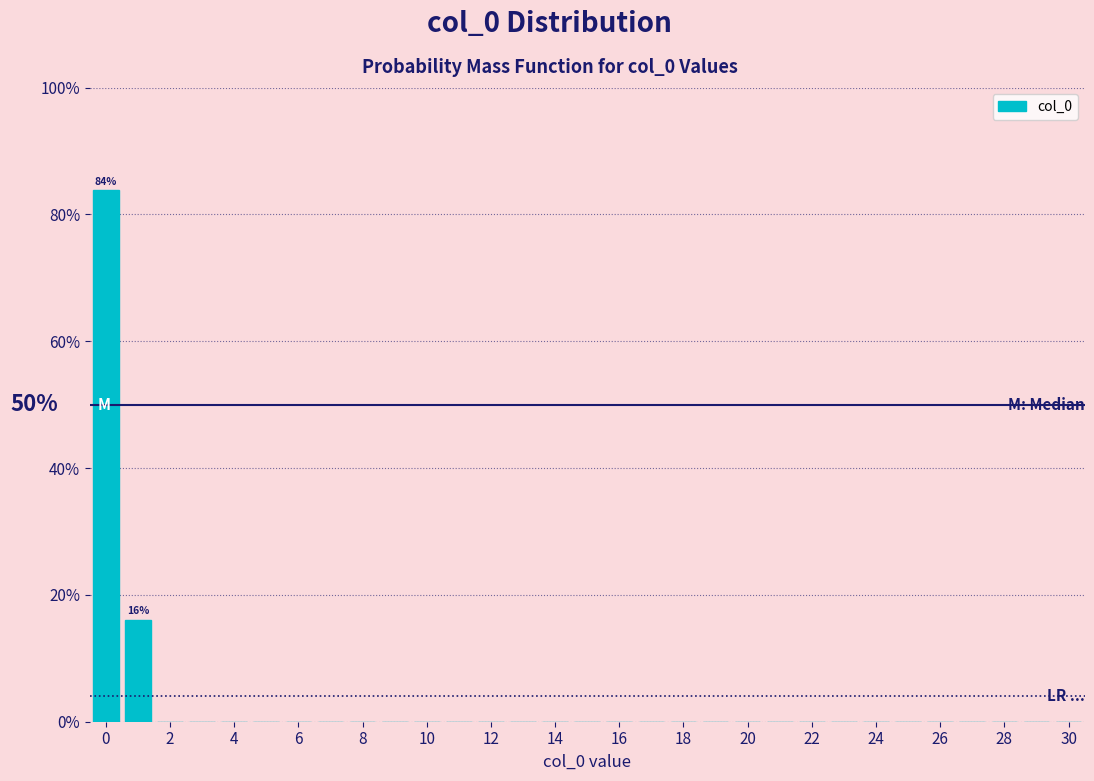

Over which range of the x-axis is the bar tallest?

-0.5 to 0.5